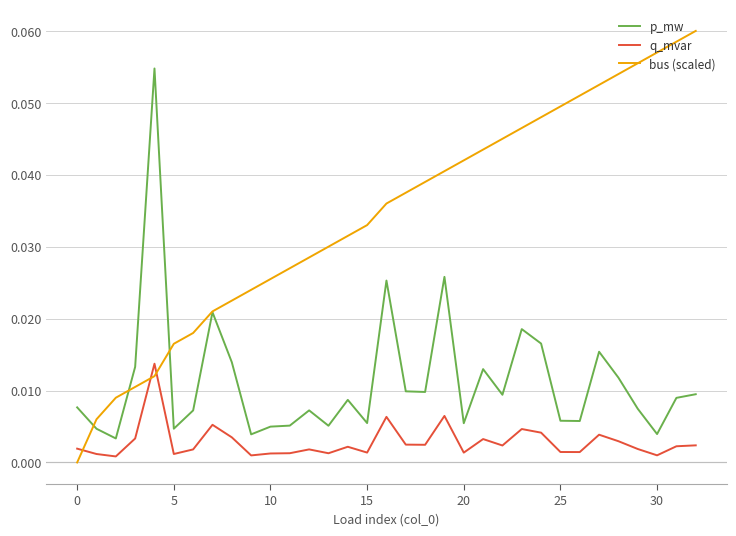

List the series in order of their peak value, highest first.

bus (scaled), p_mw, q_mvar